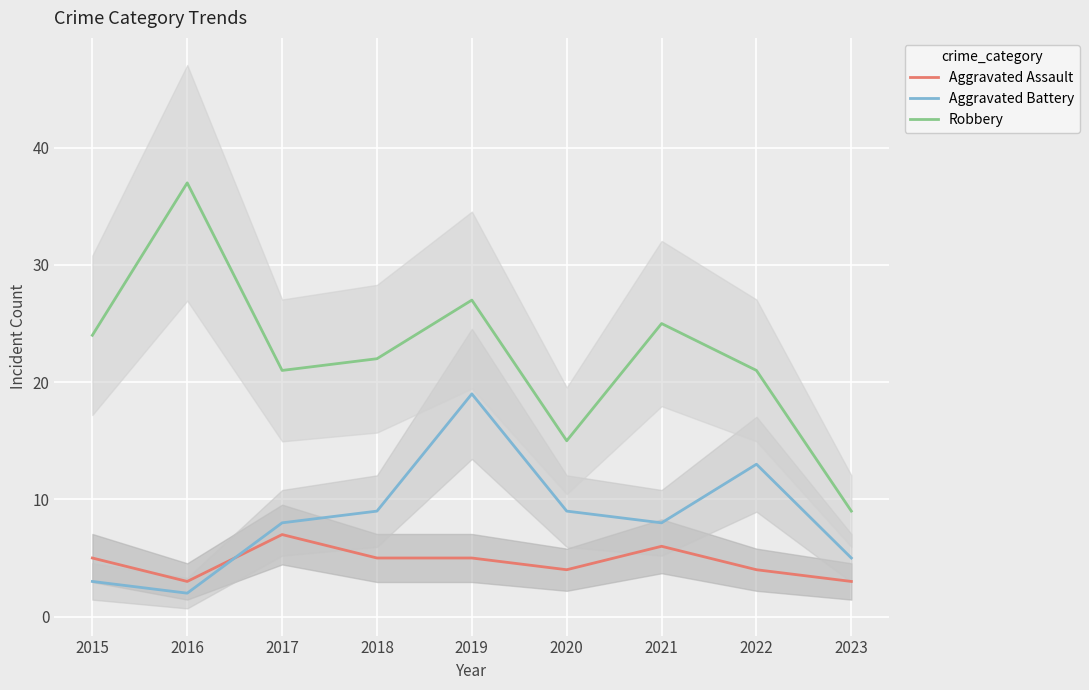

What is the average value of the Robbery series?

22